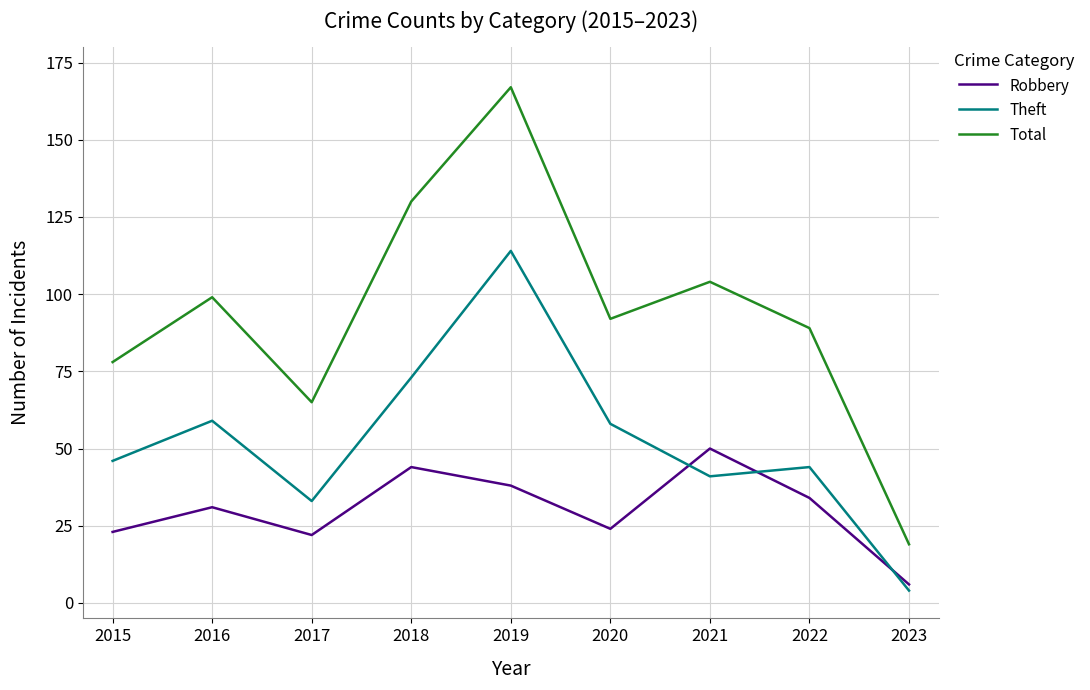

The Robbery series shows 34 at 2022. True or false?

True